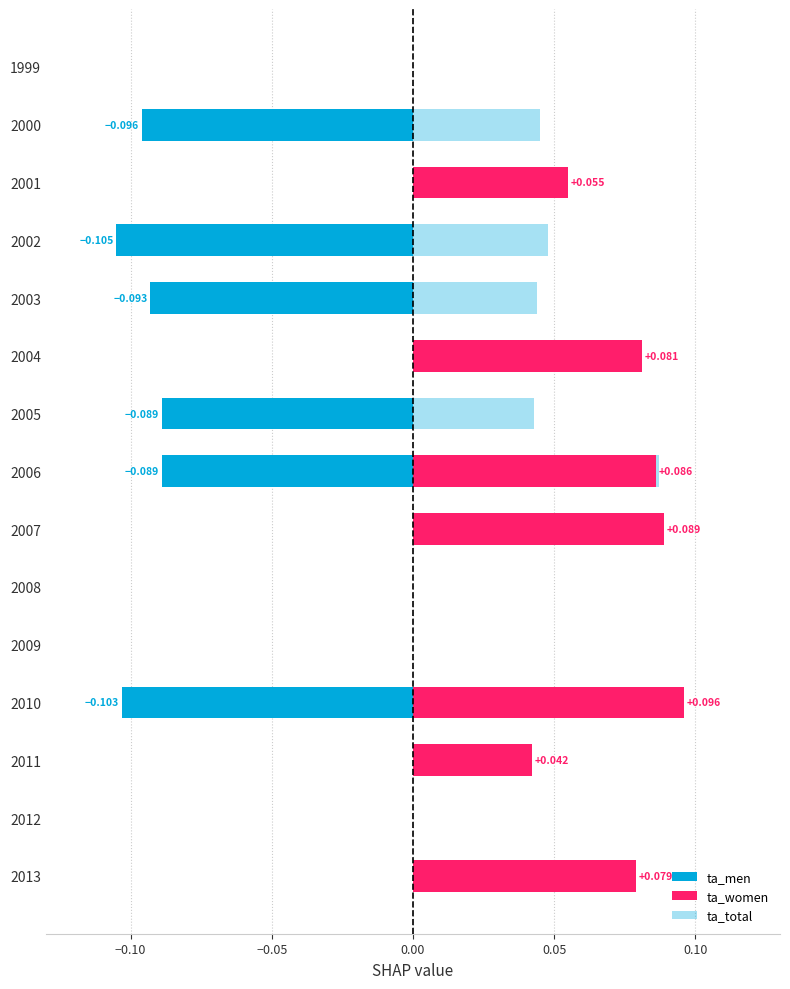

How many bars are there in total?

45